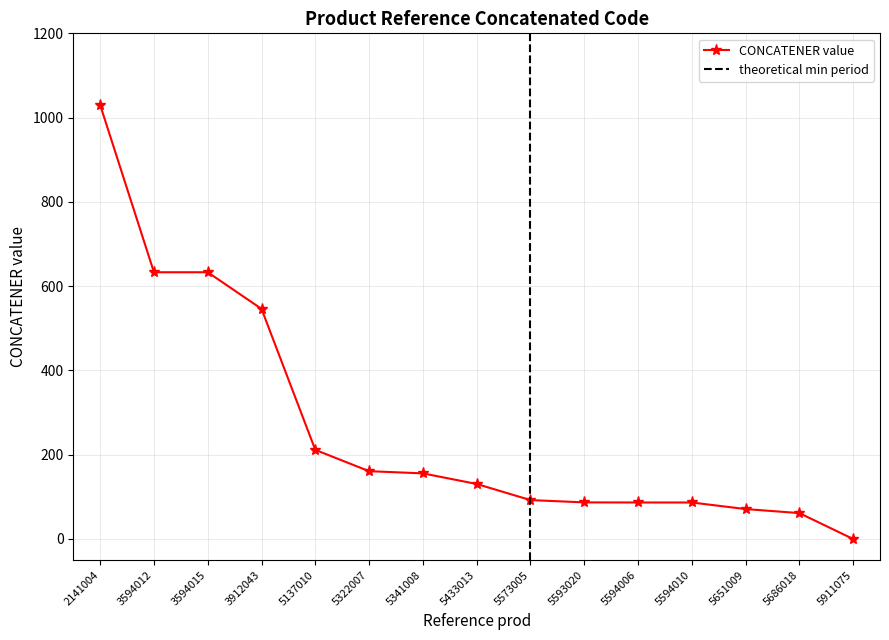

What is the change in value from 3594015 to 5137010?

-421.6